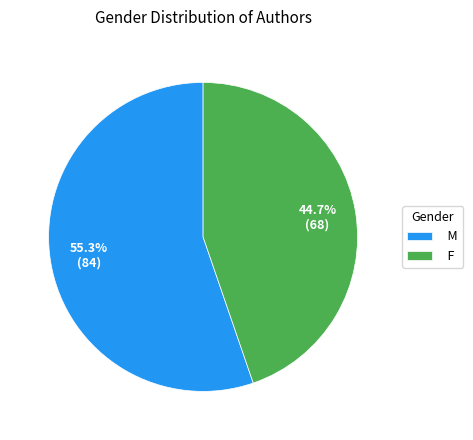

What is the ratio of the value at F to the value at M?

0.8